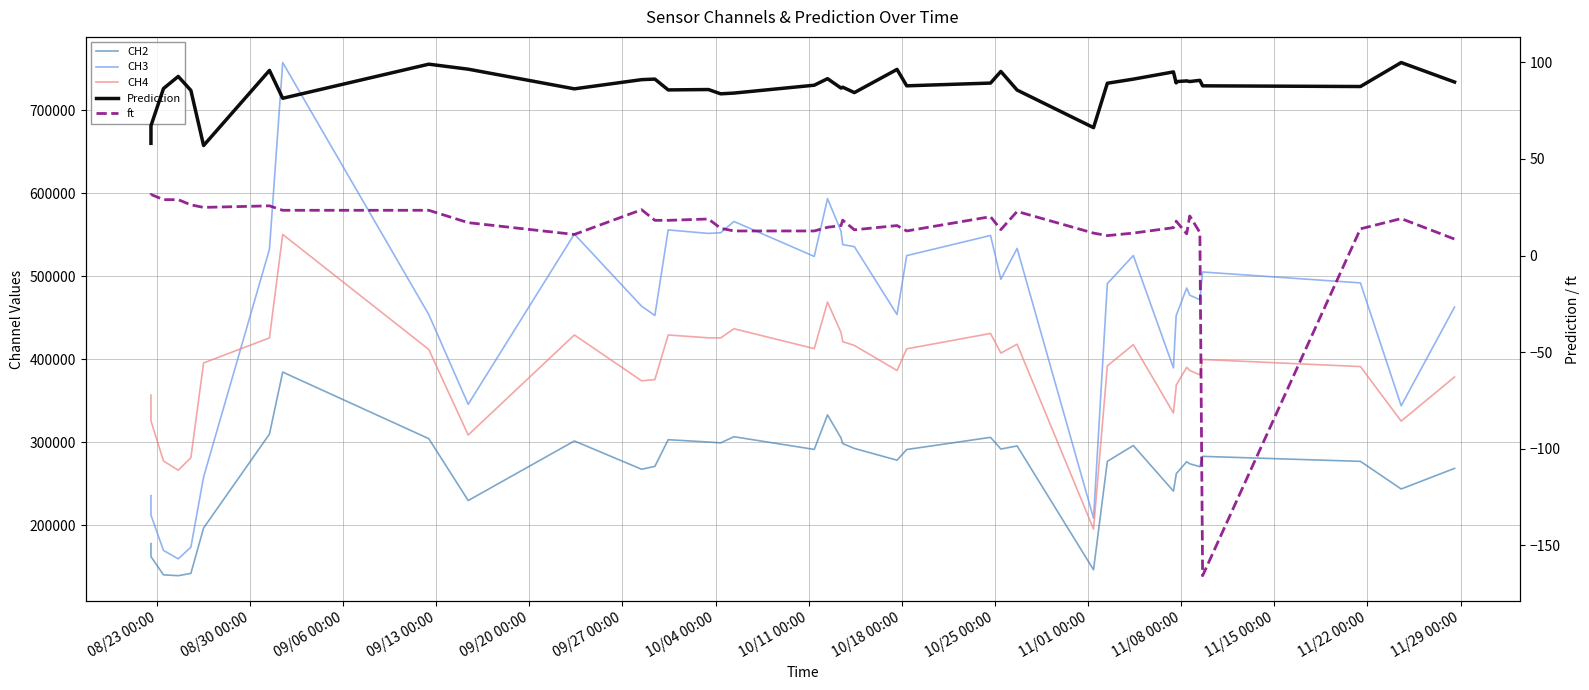

True or false: ft and Prediction intersect in this chart.

False